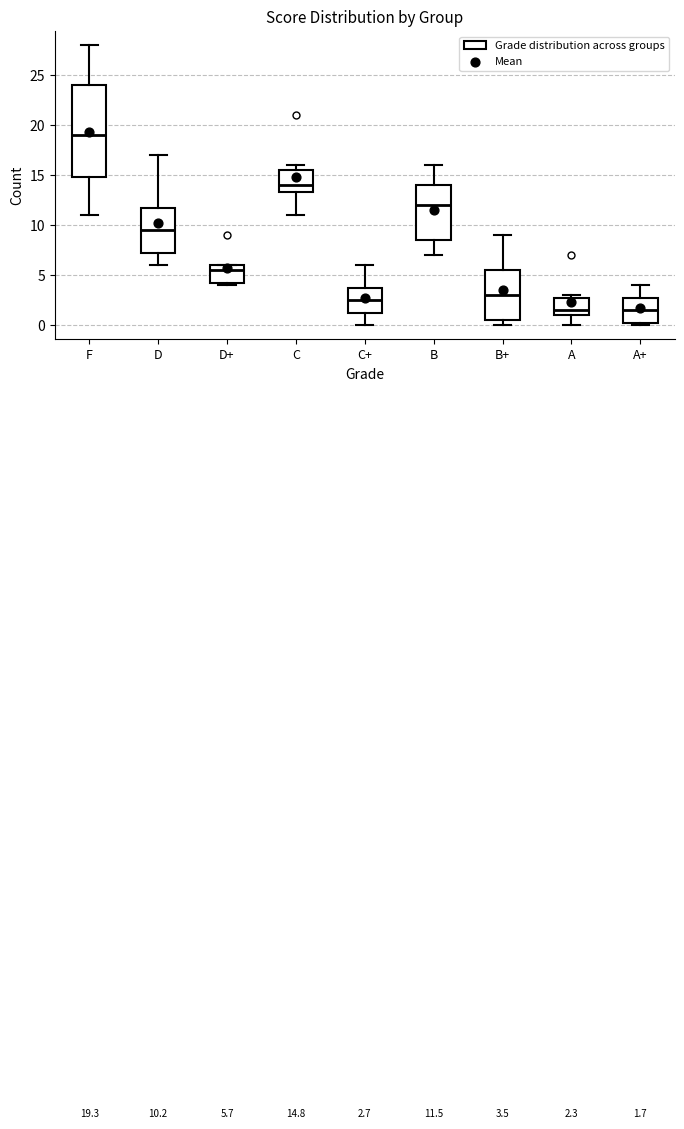

Which box is the tallest, from its lower edge to its upper edge?

F